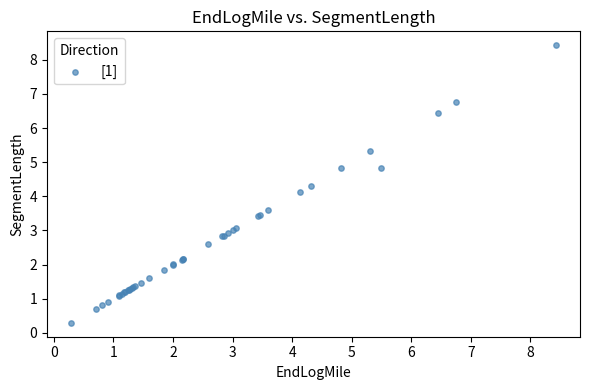

What Y value in the scatter plot is closest to 4?

4.1